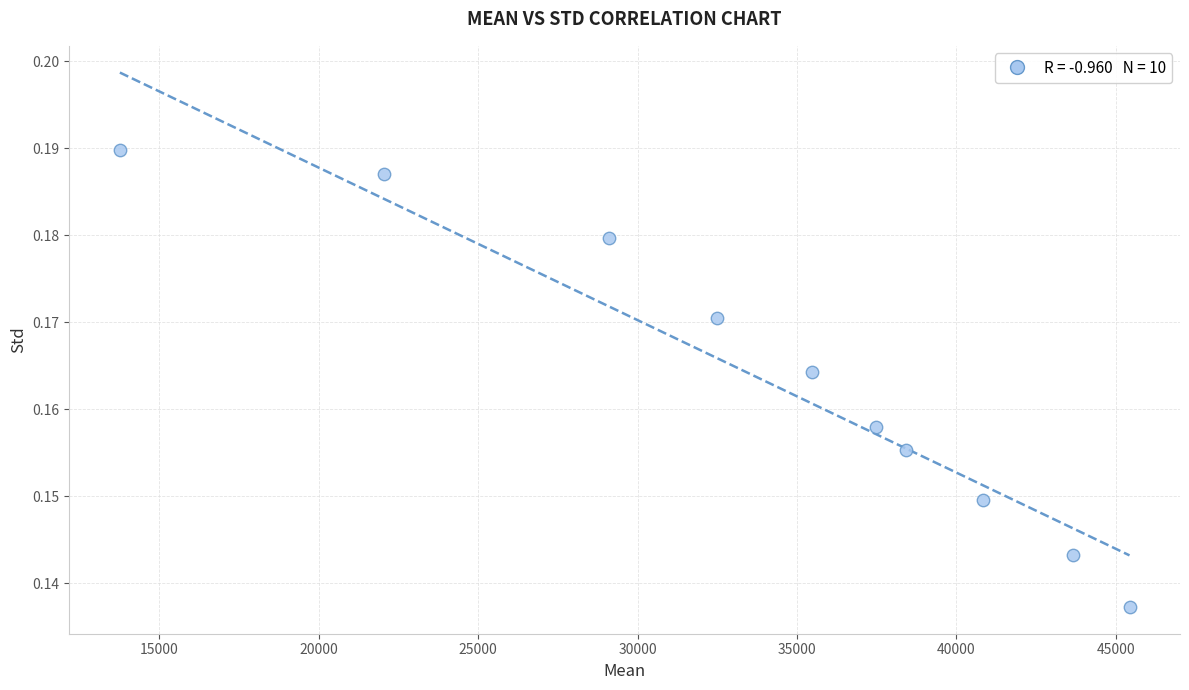

What is the average X value?

33872.4